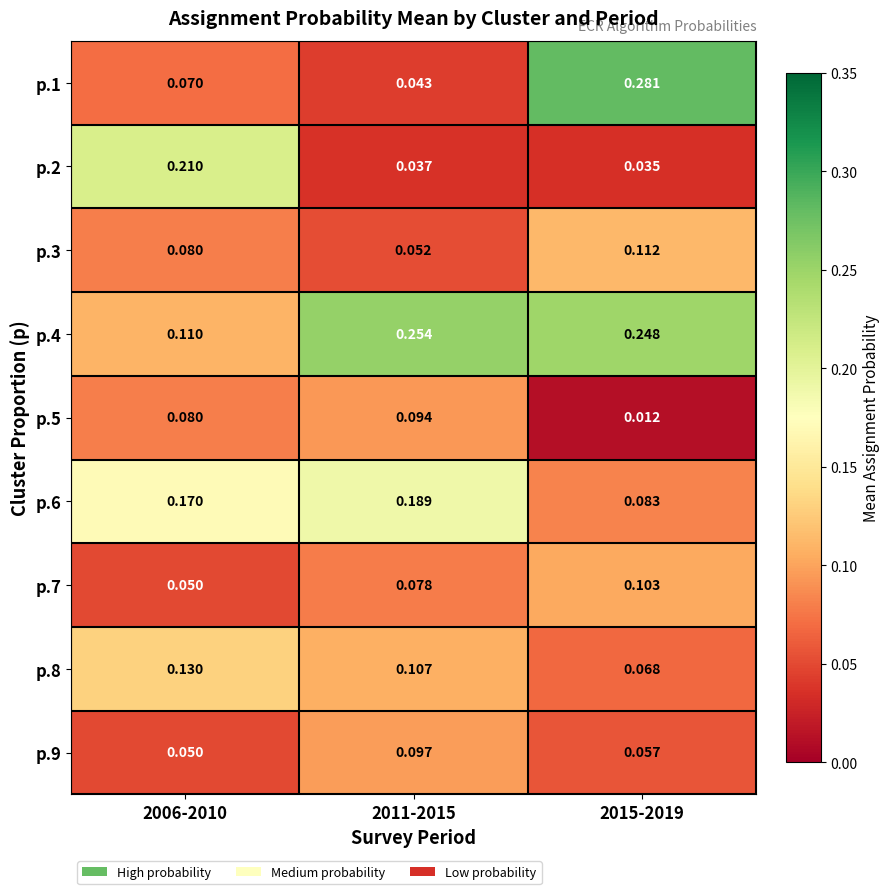

Count the number of data series in this chart.

9